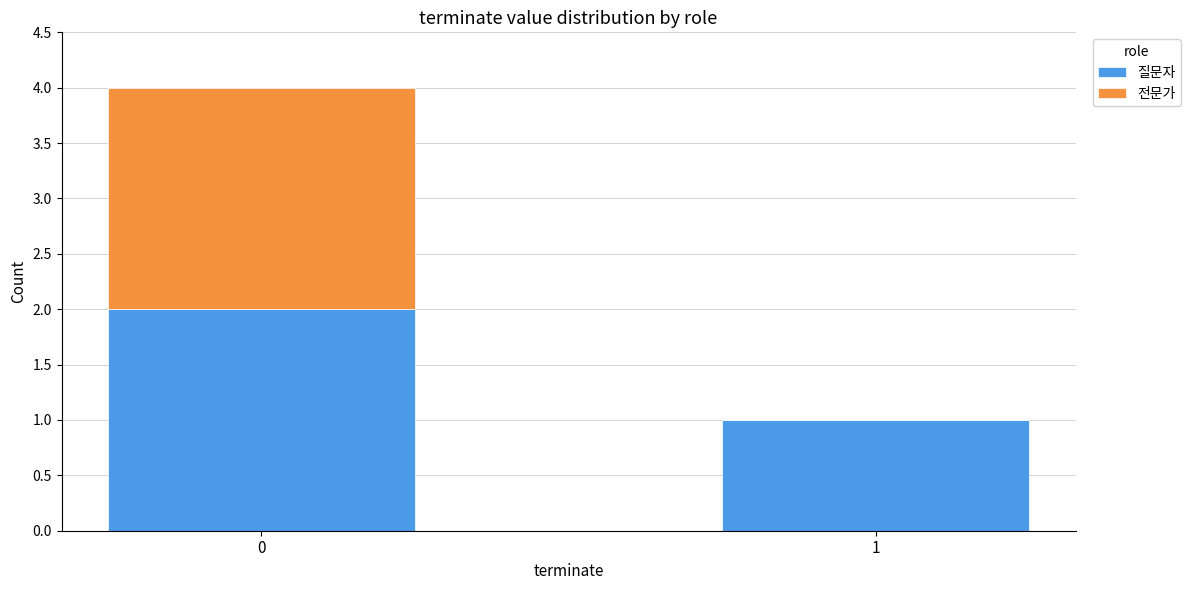

Count the number of data series in this chart.

2